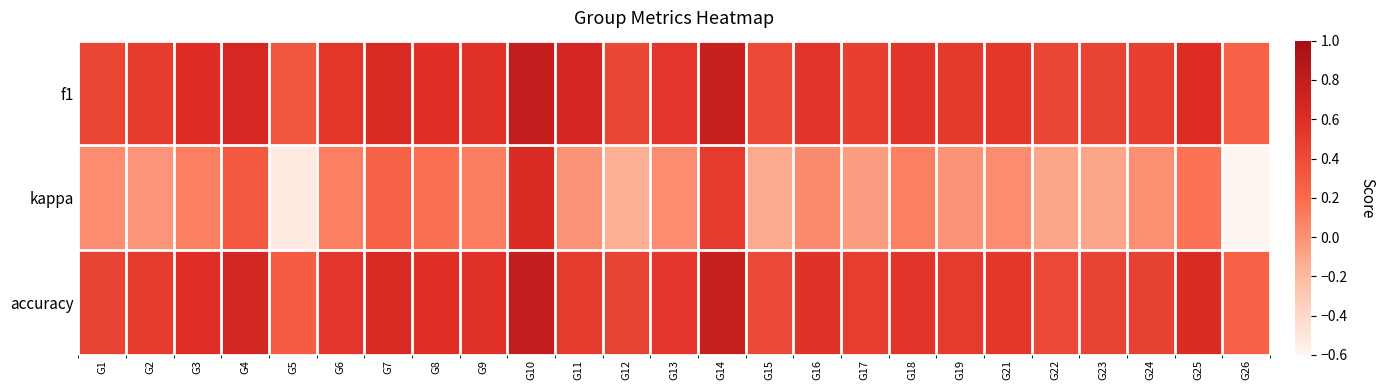

How many distinct data groups are displayed?

3